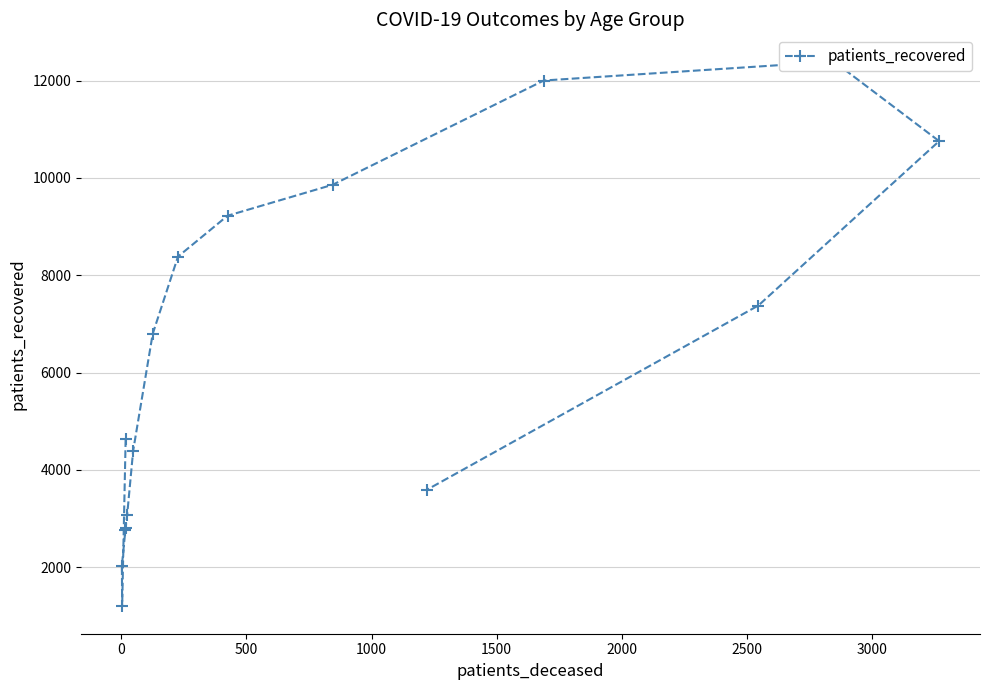

How many interior local peaks (higher than both neighbors) does the data have?

1